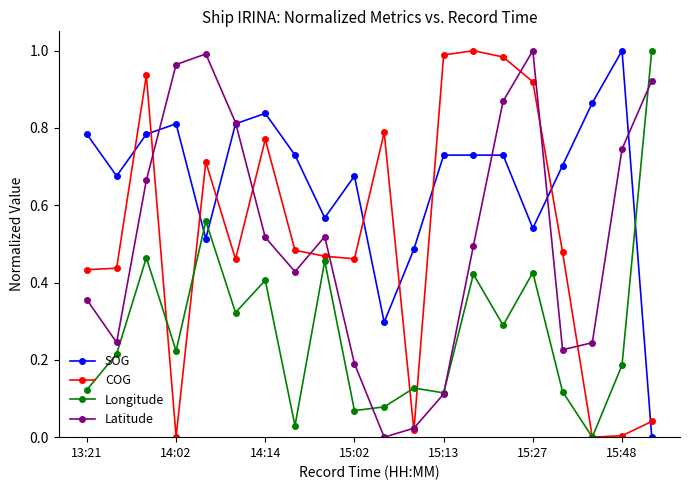

After their last crossing, which series has the higher values: COG or SOG?

COG